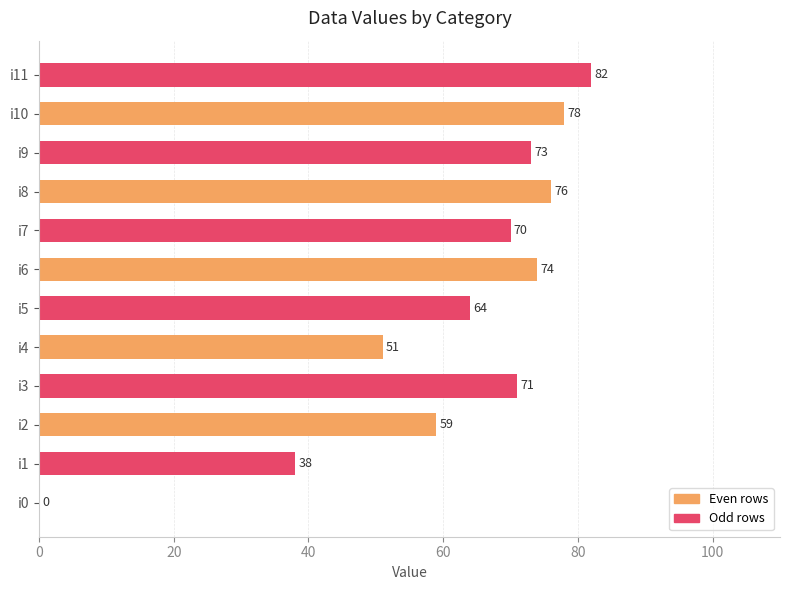

What is the ratio of the value at i5 to the value at i1?

1.7